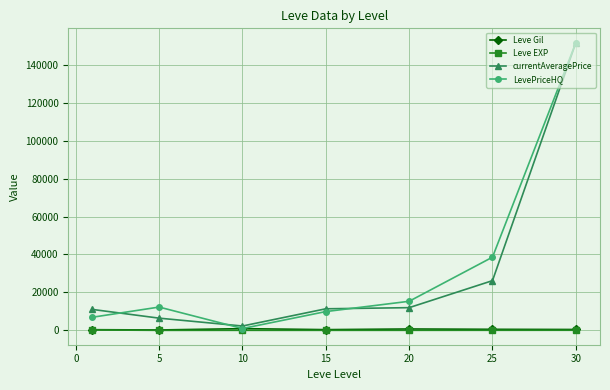

What is the value of the currentAveragePrice point at the 1st from the left?

11028.8